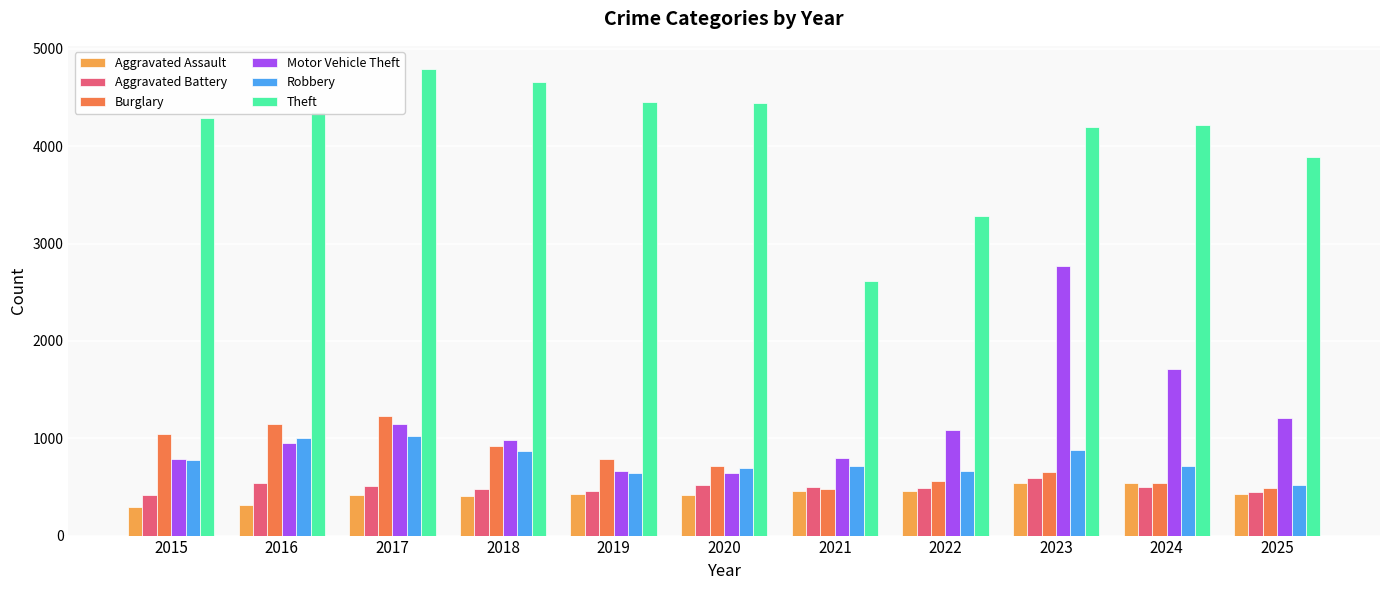

True or false: Aggravated Battery has a value of 601 at 2015.

False